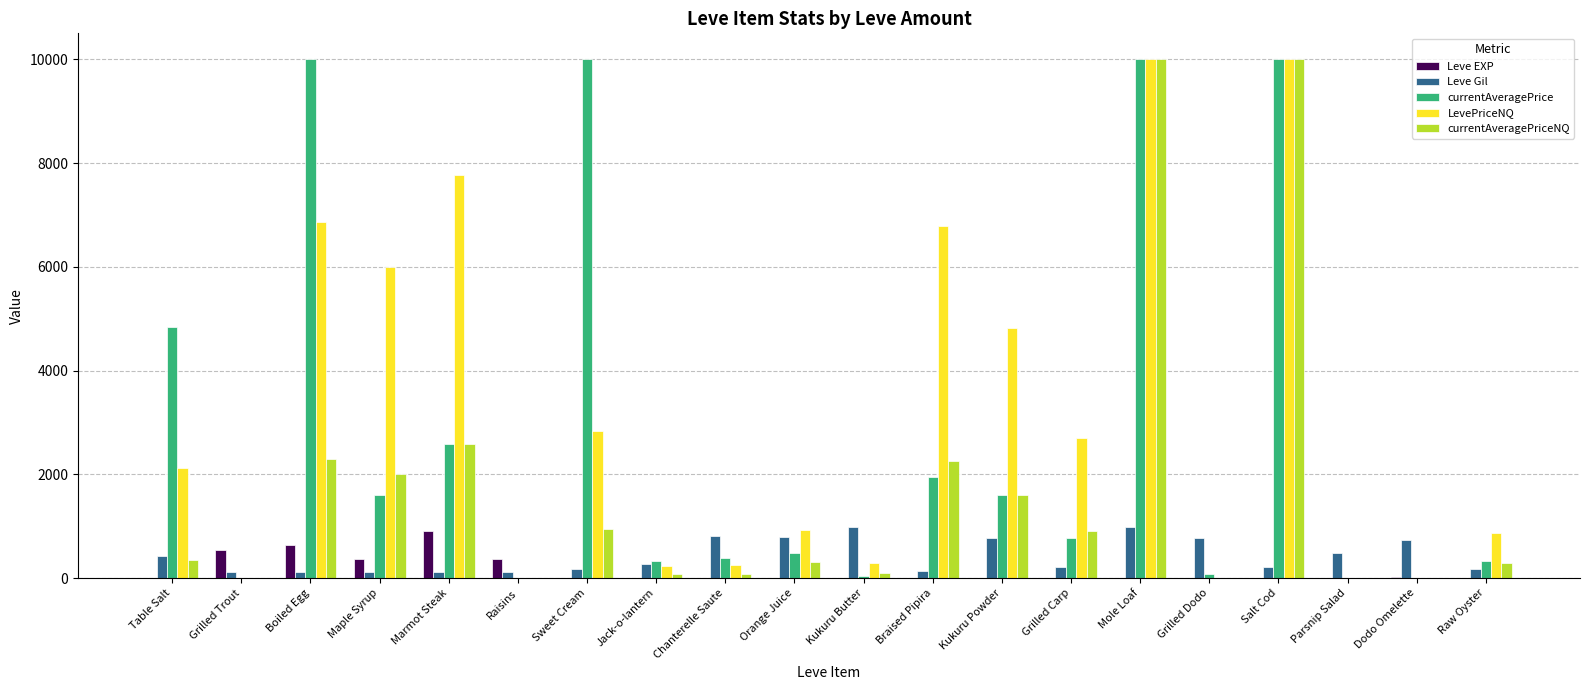

How many categories are shown in the chart?

20